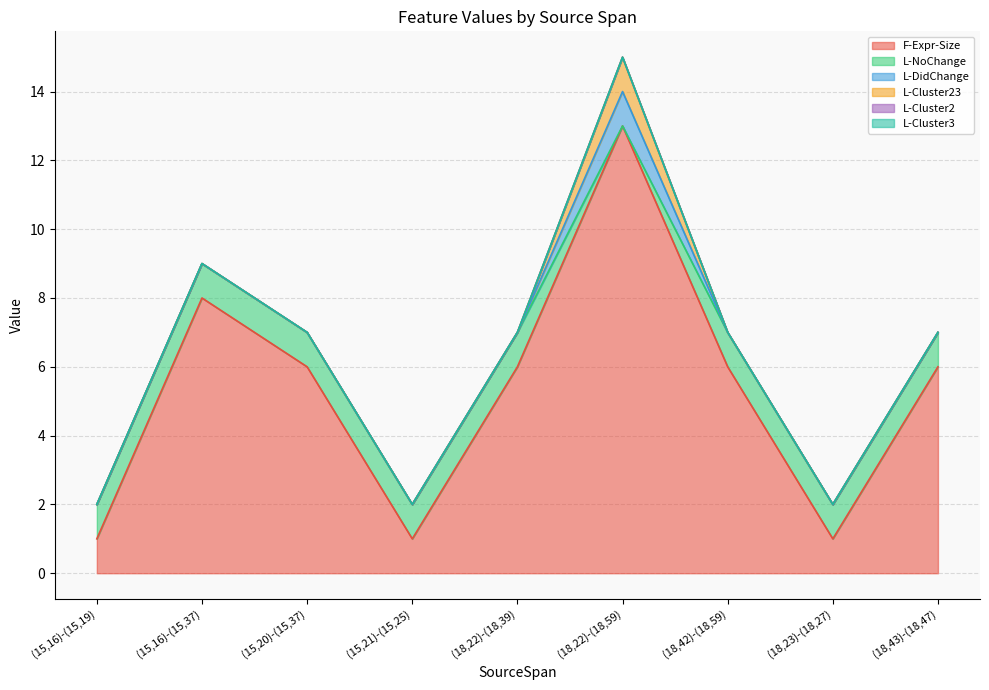

How many distinct data groups are displayed?

6